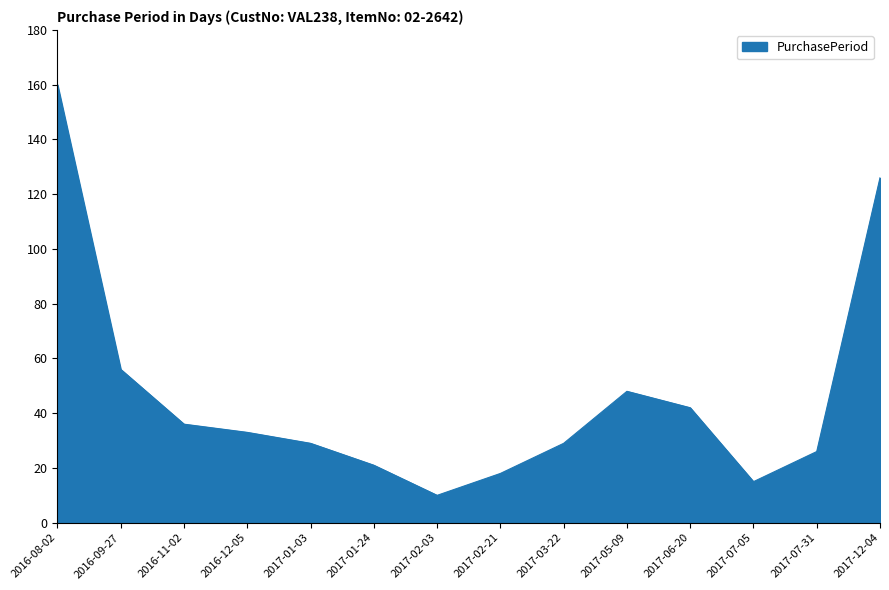

What position from the left is 2017-07-05?

12